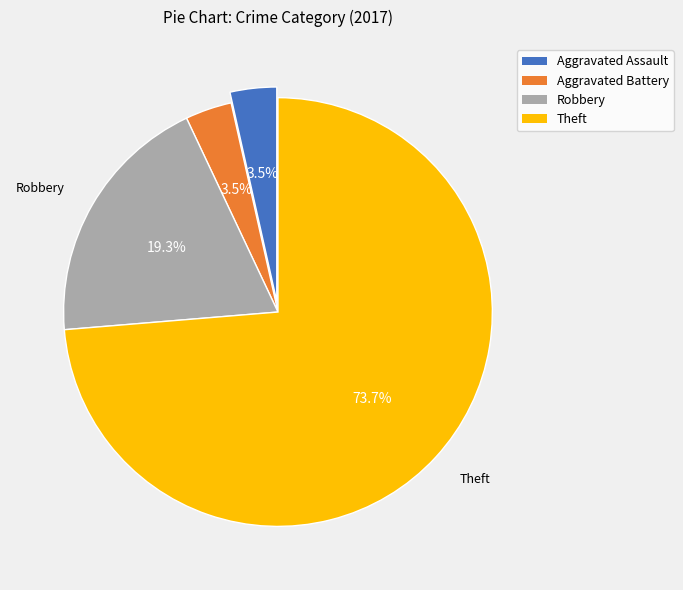

To the nearest percent, what is the average slice percentage?

25%